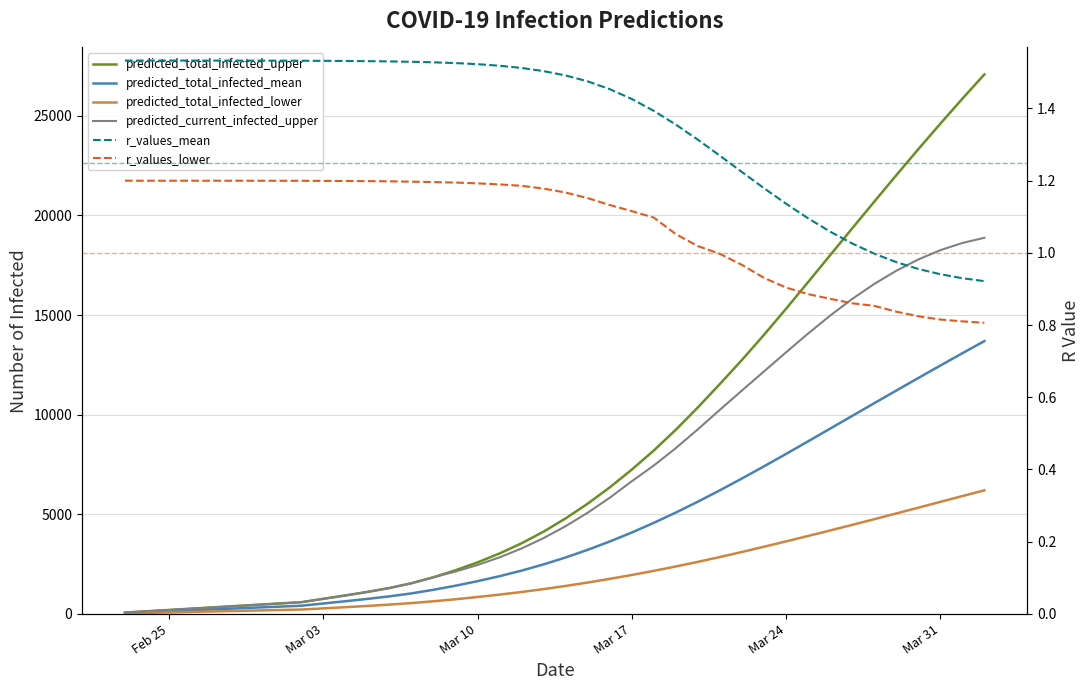

True or false: predicted_current_infected_upper and r_values_lower cross at least once.

False